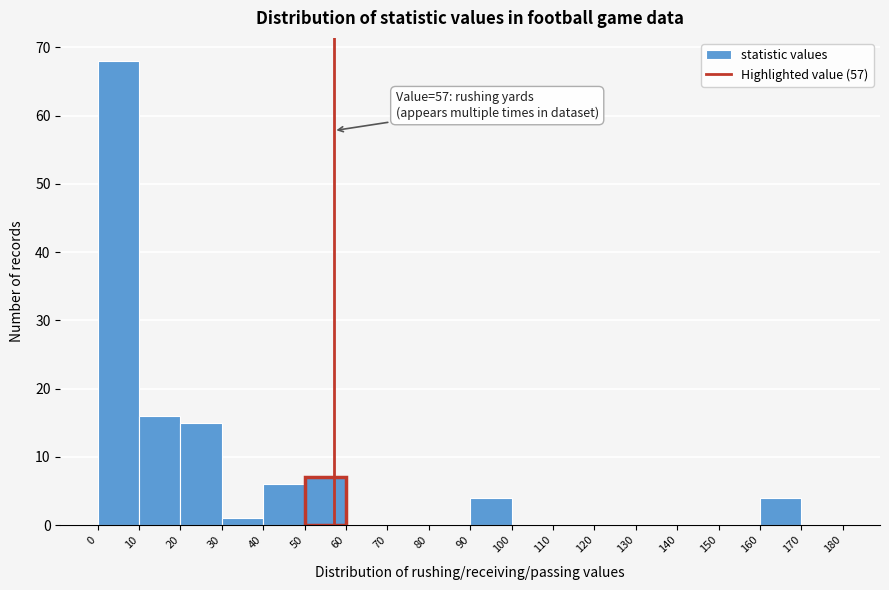

Over which range of the x-axis is the bar tallest?

0 to 10